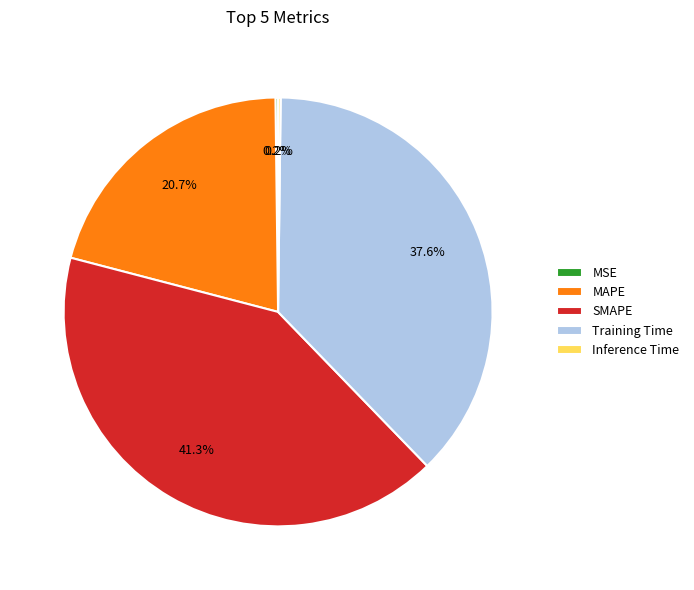

Combined, what portion of the pie is Training Time and MAPE?

58.3%